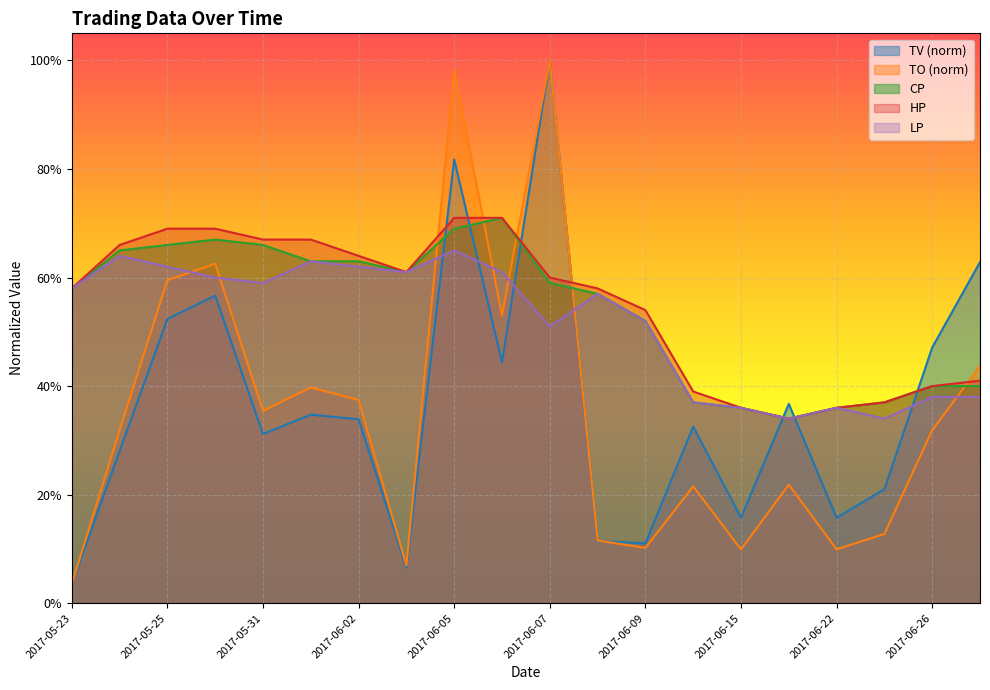

At 2017-06-22, list the series in order from largest to smallest.

CP, HP, LP, TV, TO